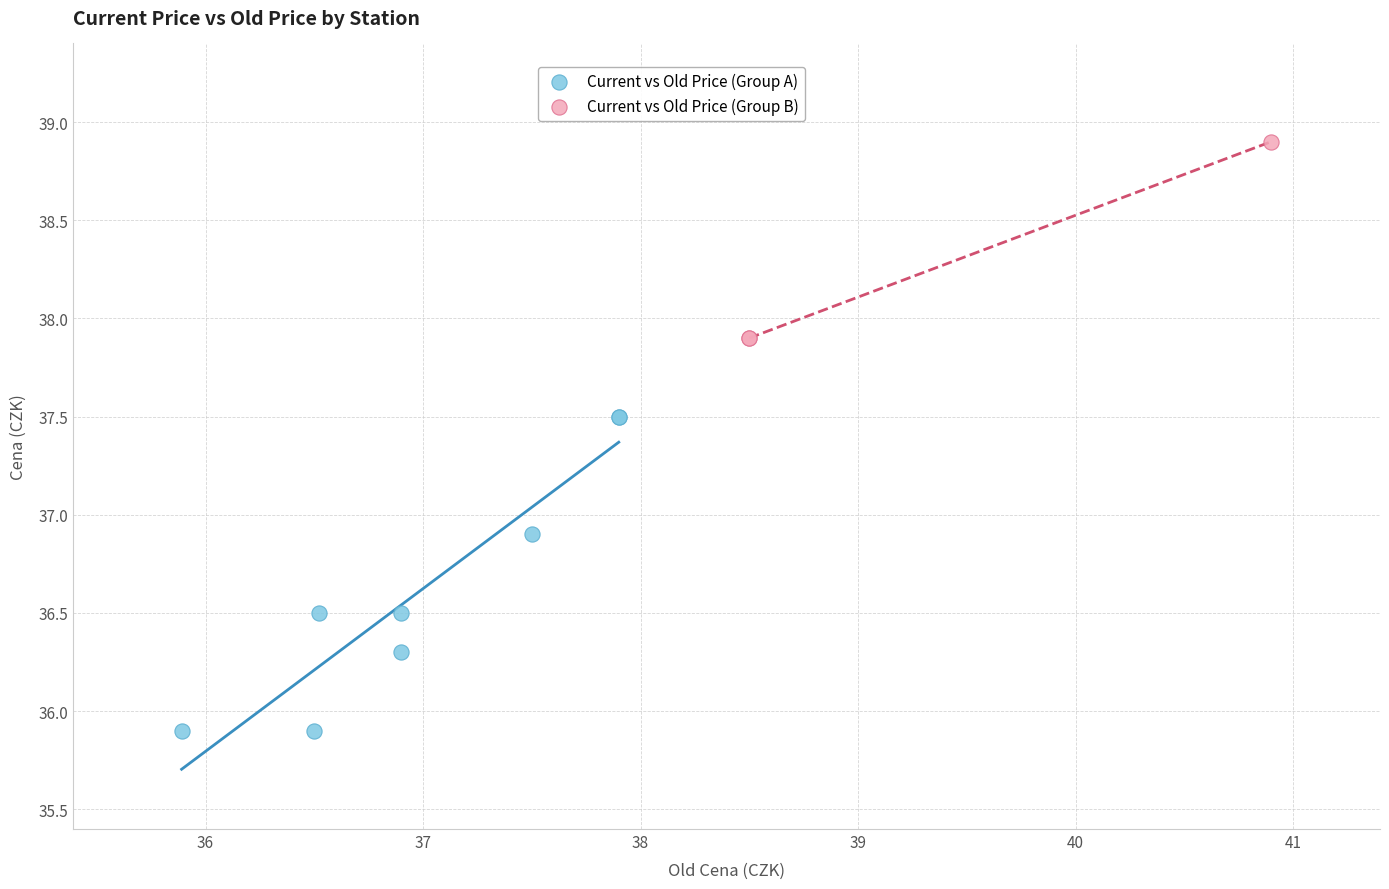

What are all the series names shown in the legend?

Current vs Old Price (Group A), Current vs Old Price (Group B)